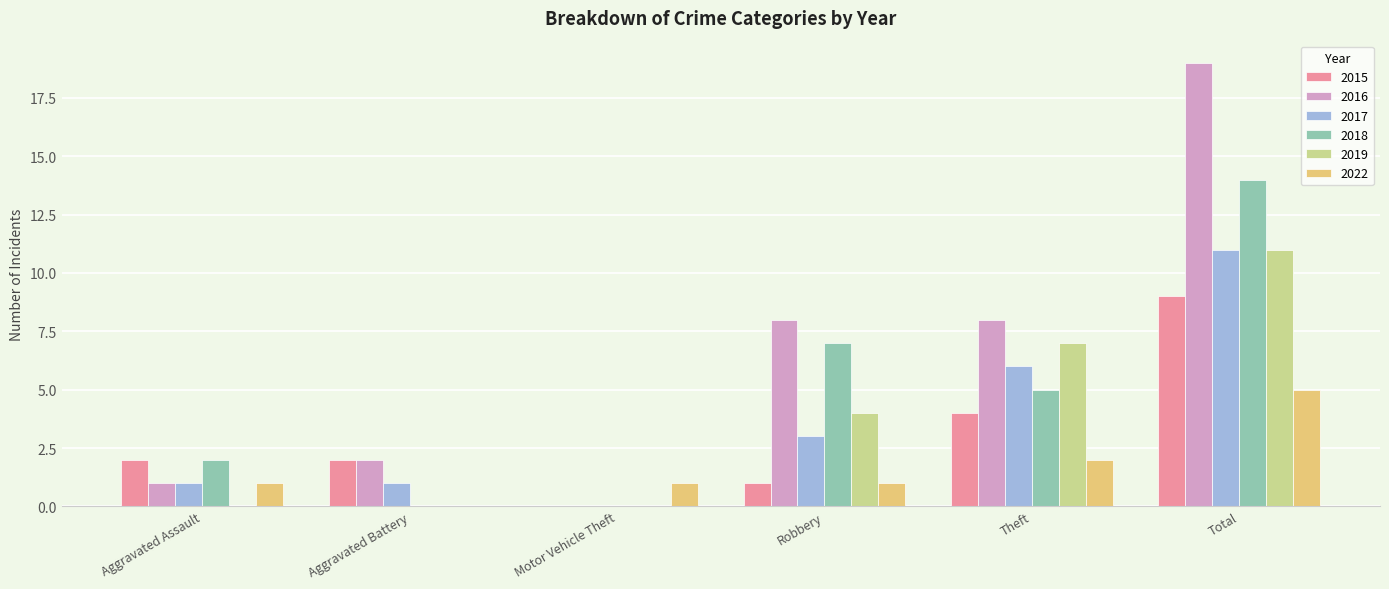

What is the sum of the 2022 values at Total and Theft?

7